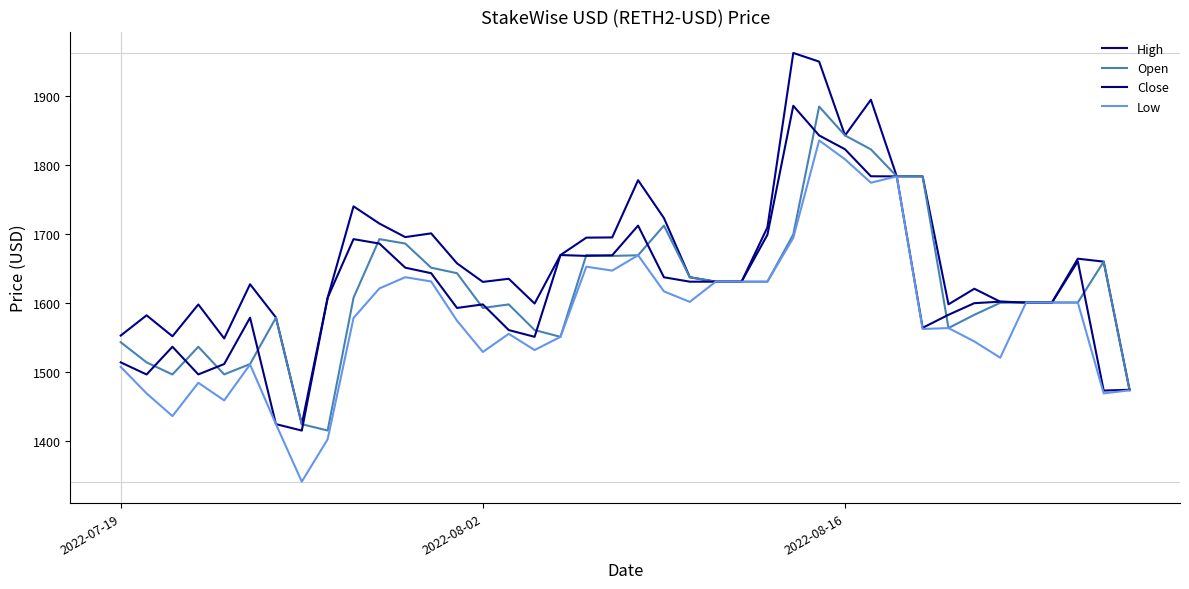

How many lines are shown in the chart?

4